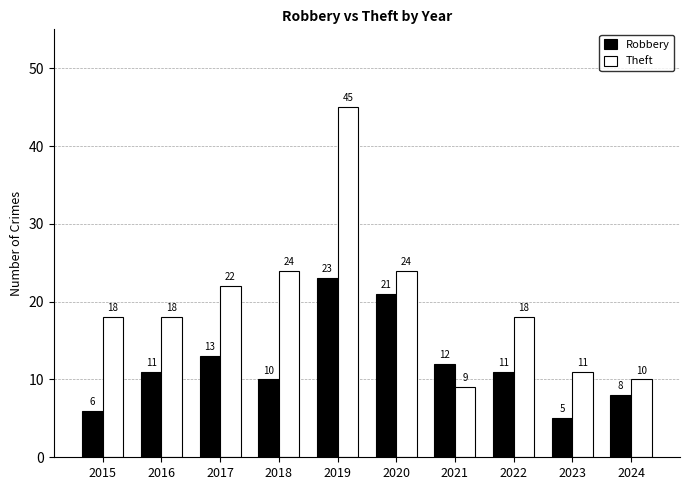

Are the bars horizontal?

No